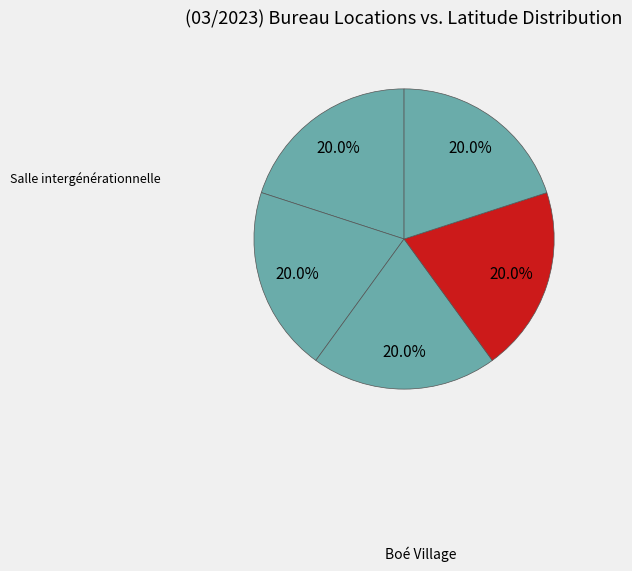

How many slices are in this pie chart?

5